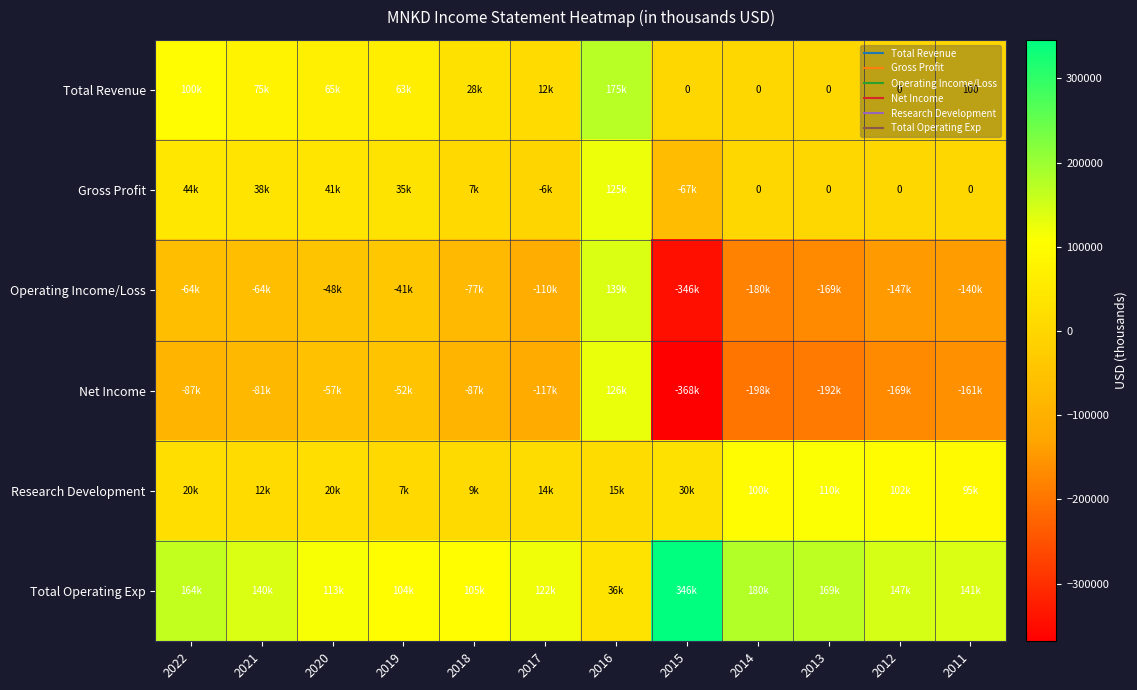

Where is Operating Income/Loss nearest to the value -103200?

2017